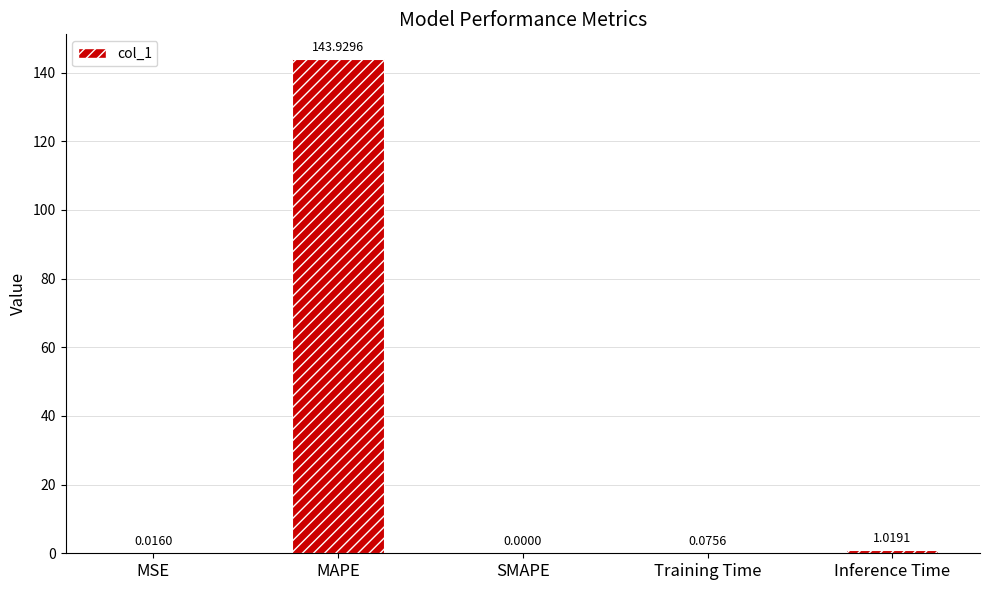

At which label is the value closest to 71?

Inference Time